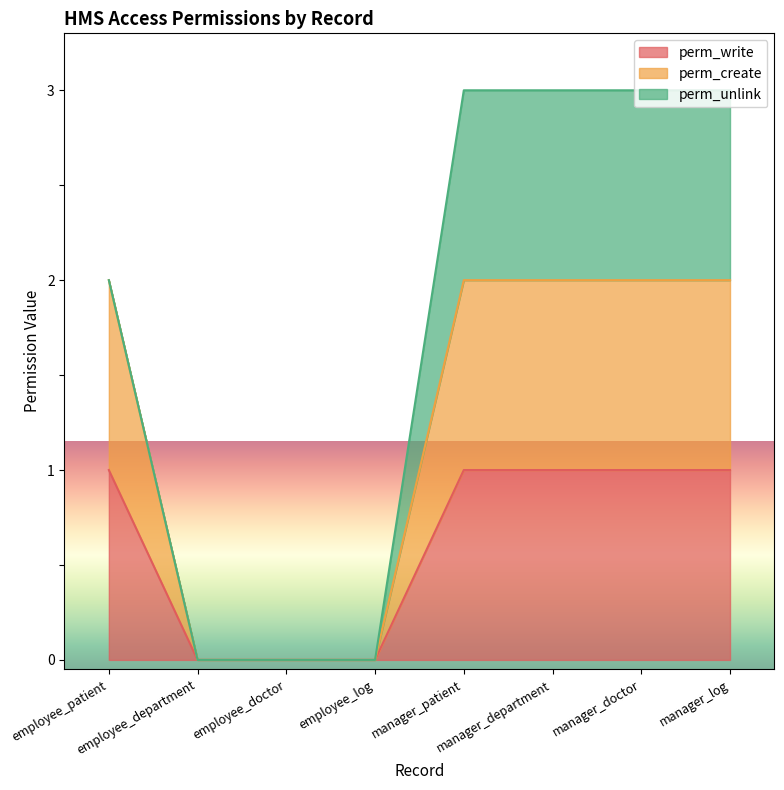

How many lines are shown in the chart?

3